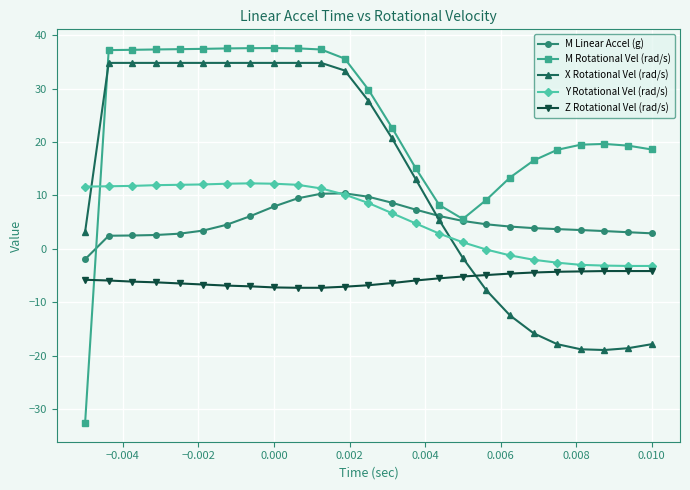

Which series has the largest range (max minus min)?

M Rotational Vel (rad/s)